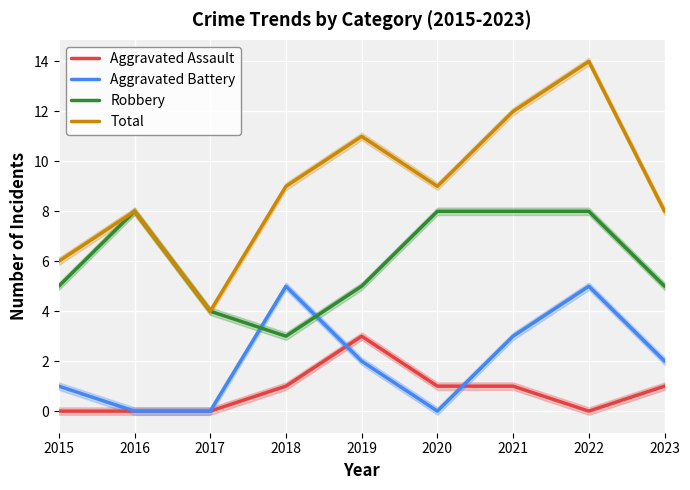

At which category is the sum across all series the highest?

2022